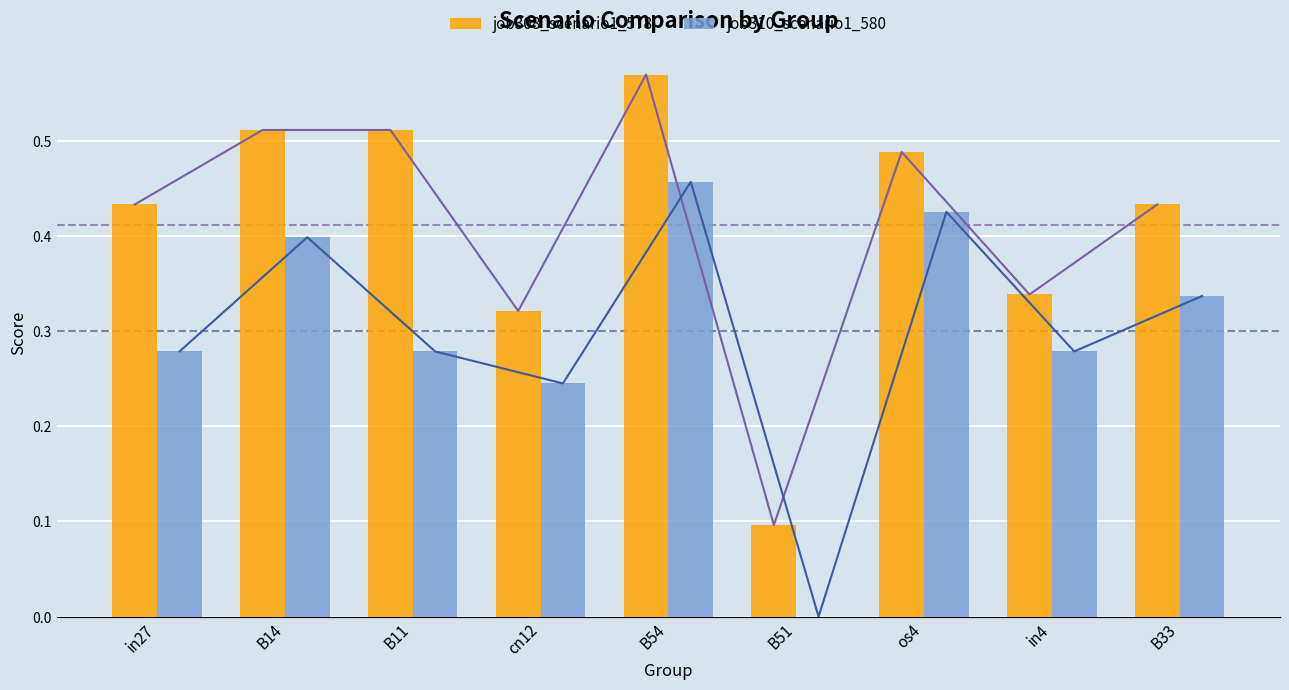

What is the average value of the job308_scenario1_578 series?

0.4